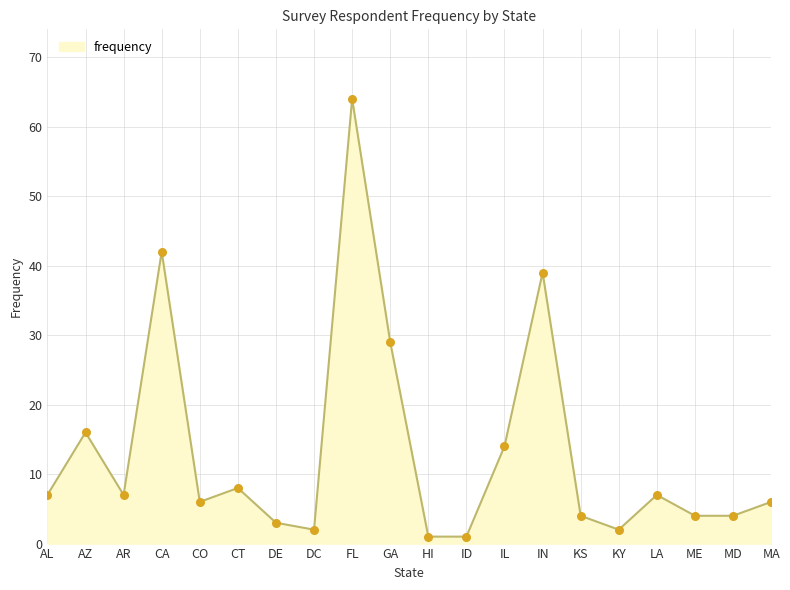

What is the ratio of the value at KS to the value at CA?

0.1